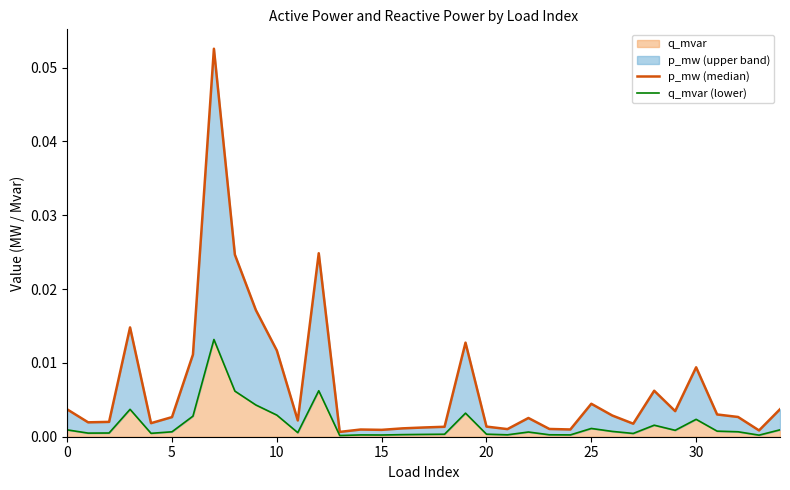

The value of q_mvar (lower) at 33 is 0.0. True or false?

False